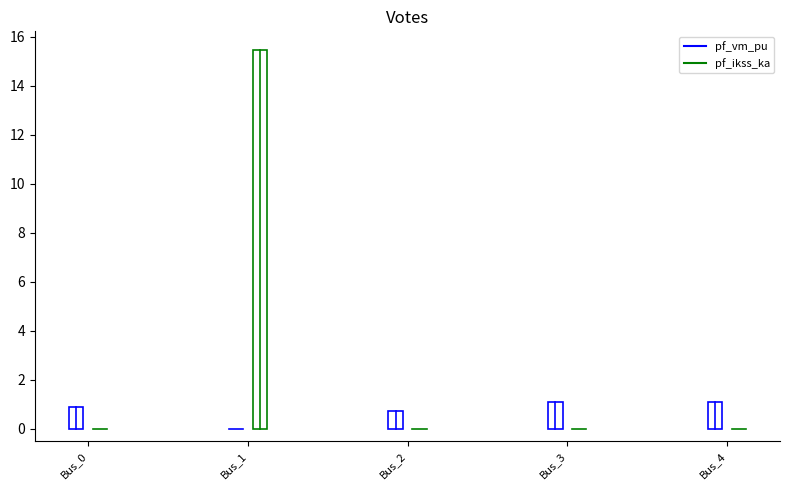

Reading left to right, what are all the values shown in this chart?

pf_vm_pu: 0.9	0.0	0.7	1.1	1.1
pf_ikss_ka: 0.0	15.4	0.0	0.0	0.0